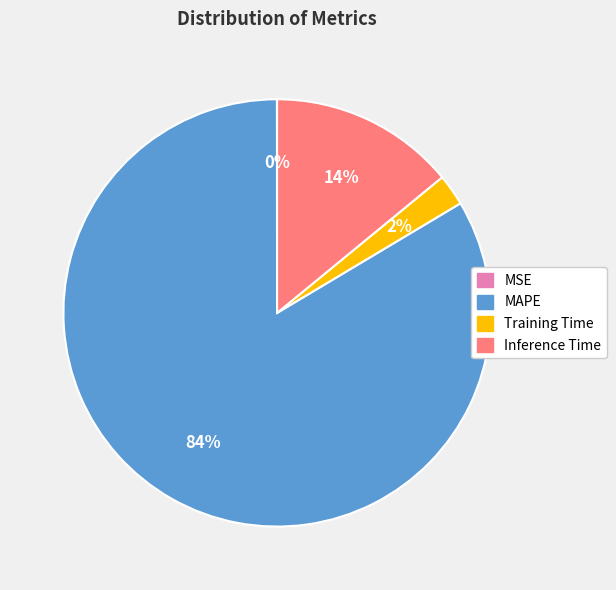

Is there a majority slice in this chart?

Yes